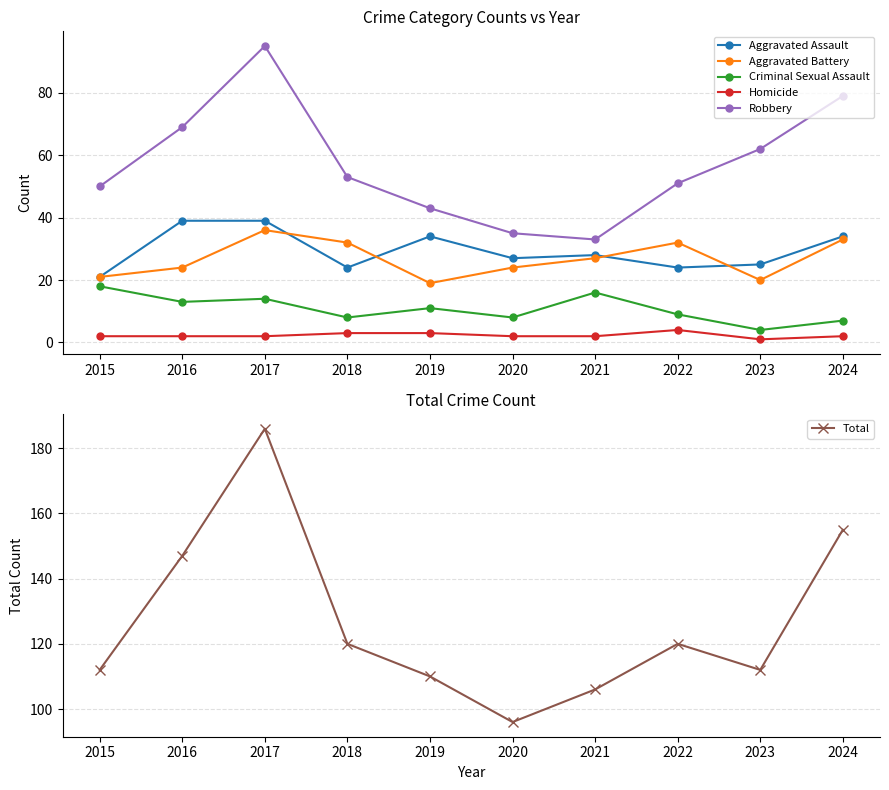

The value of Aggravated Assault at 2018 is 39. True or false?

False